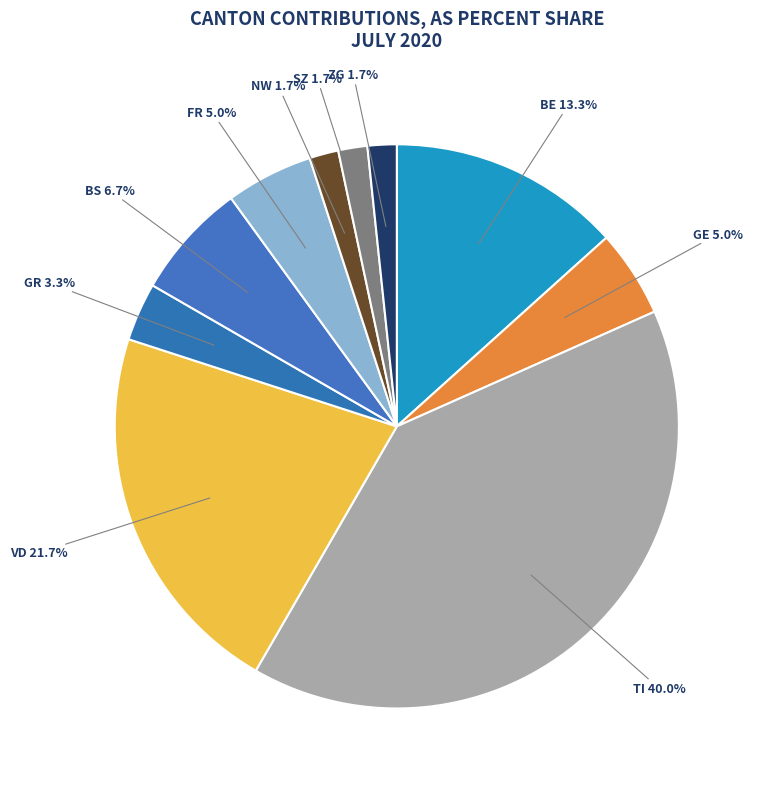

How many segments does this pie chart have?

10